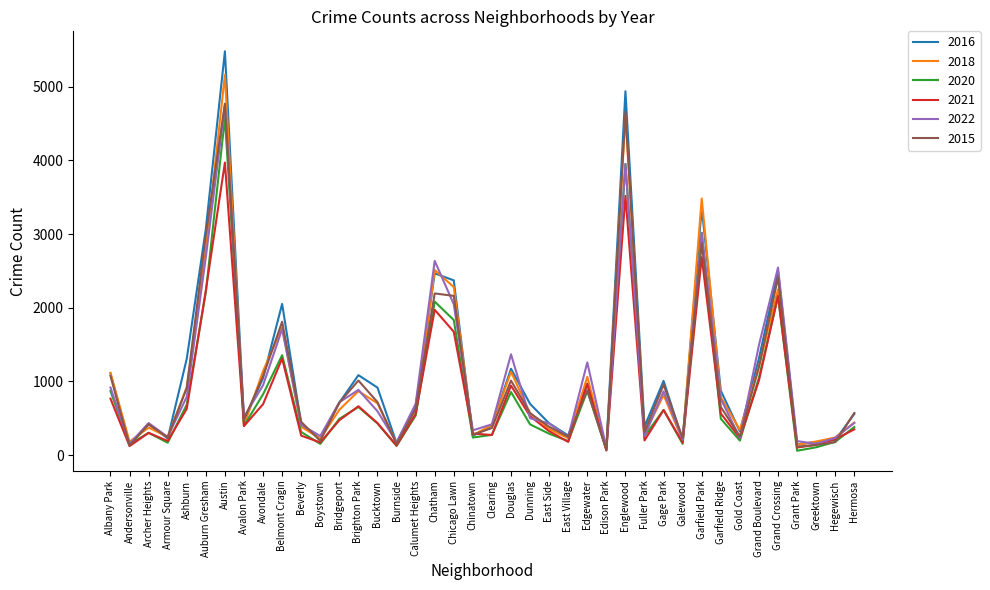

True or false: 2015 has a value of 565 at Fuller Park.

False